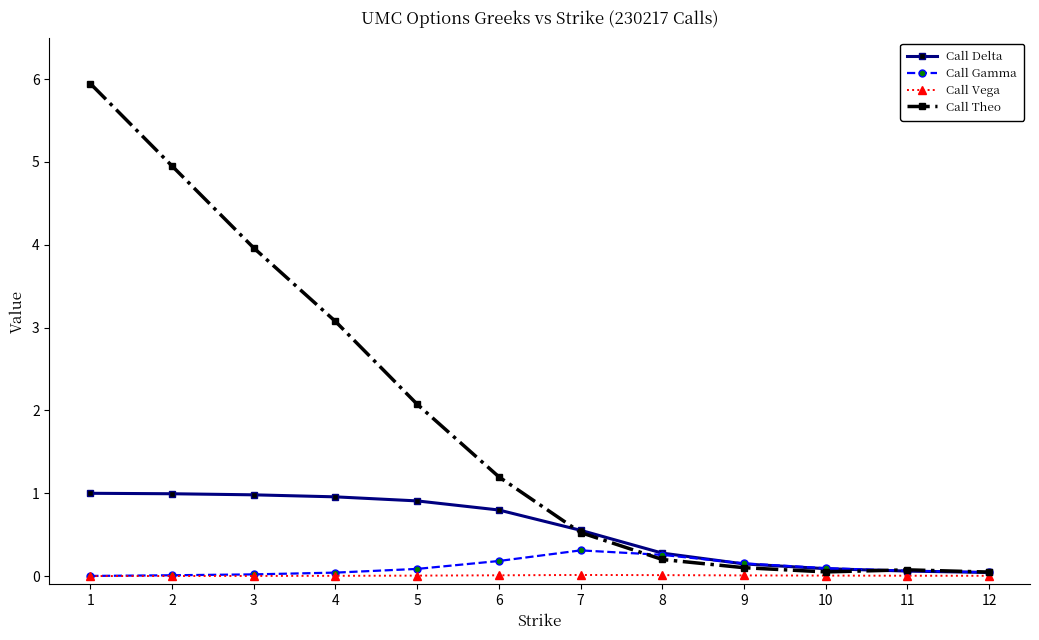

How many categories are shown in the chart?

12